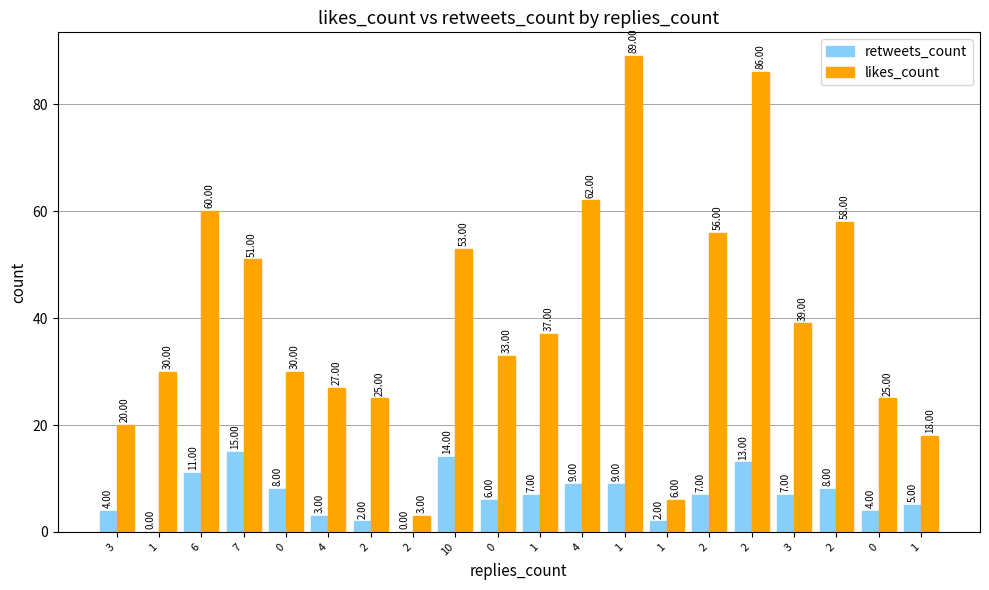

The value of likes_count at 1 is 12. True or false?

False